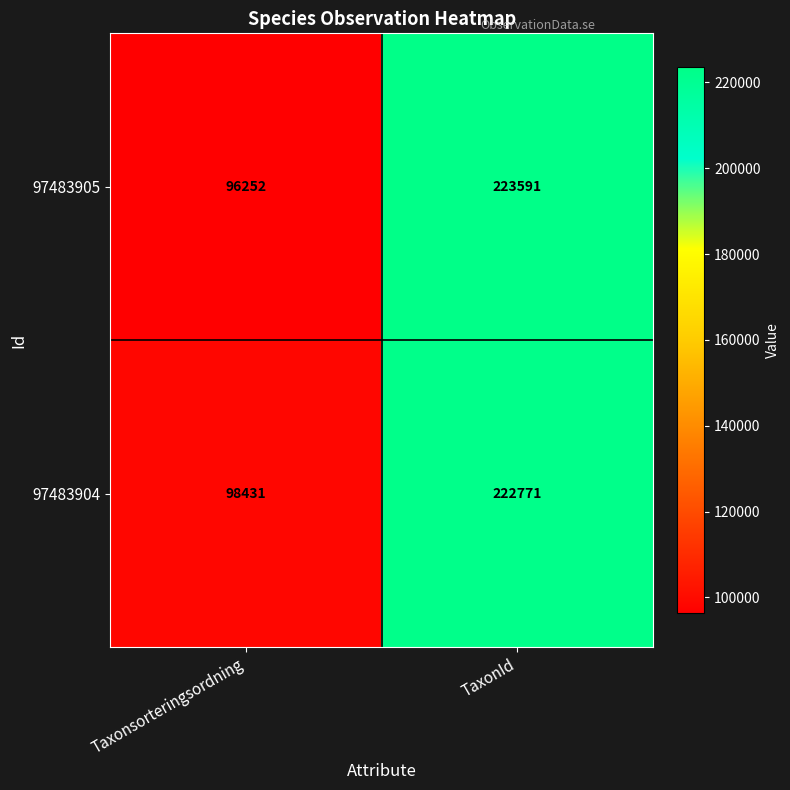

Between Taxonsorteringsordning and TaxonId, which series saw the biggest shift?

97483905